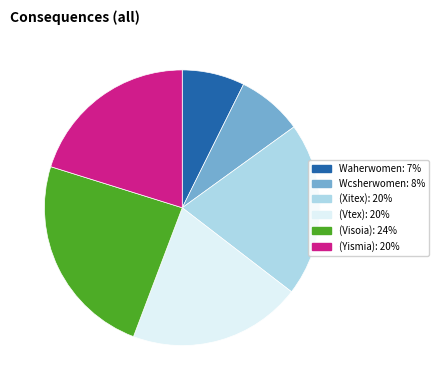

Approximately how many times larger is the value at Wcsherwomen compared to (Yismia)?

0.4